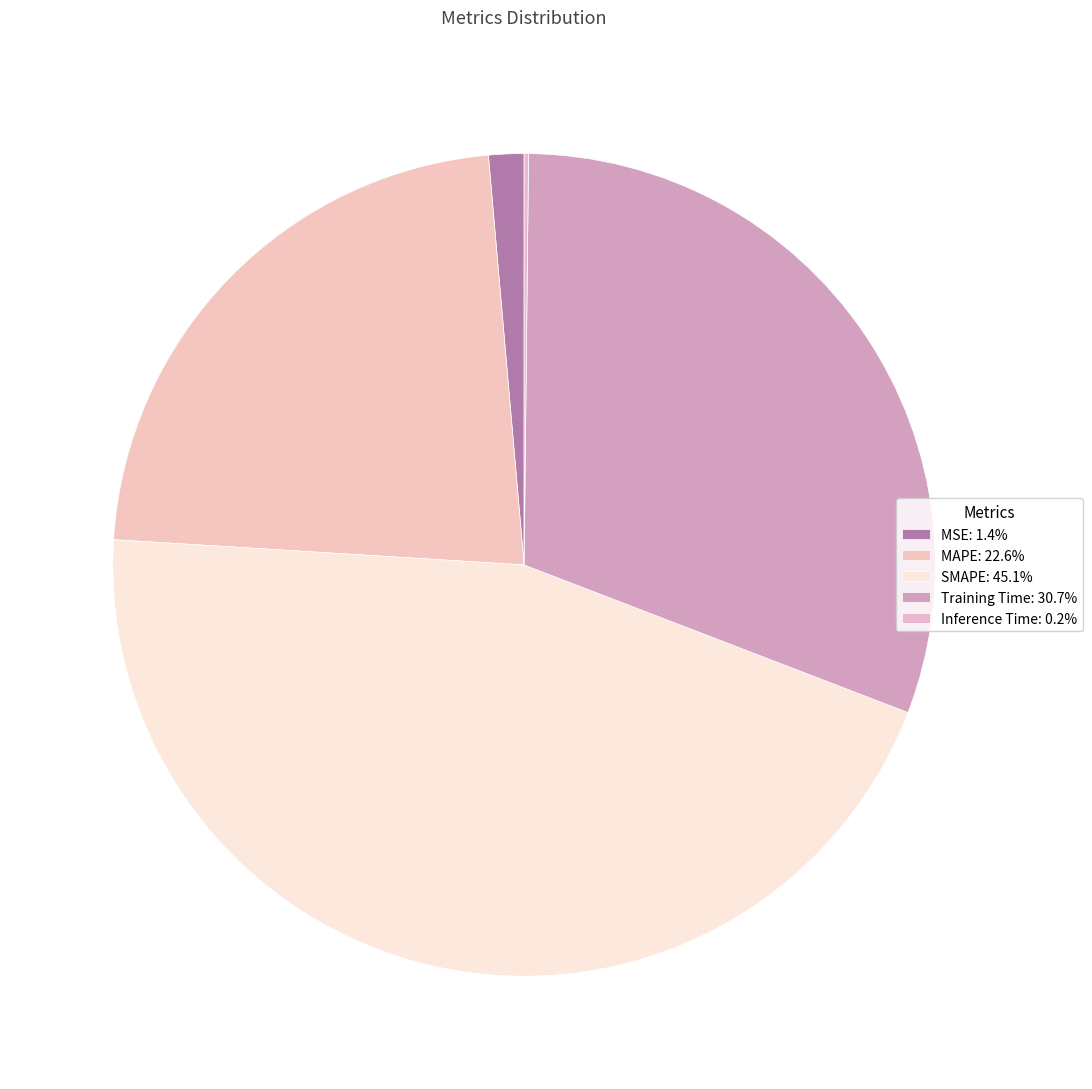

Rank the categories by value from highest to lowest.

SMAPE, Training Time, MAPE, MSE, Inference Time